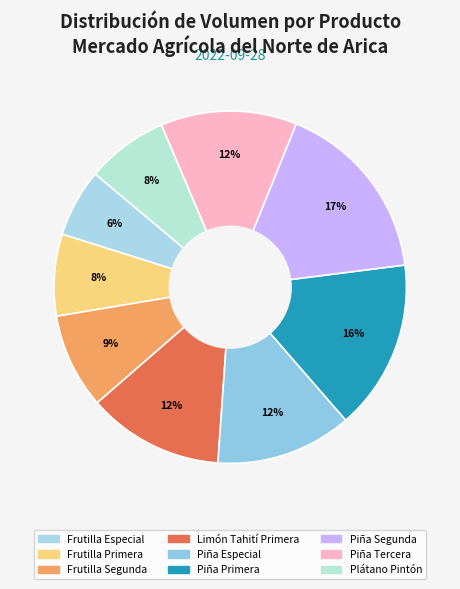

To the nearest percent, what portion does Plátano Pintón represent?

8%